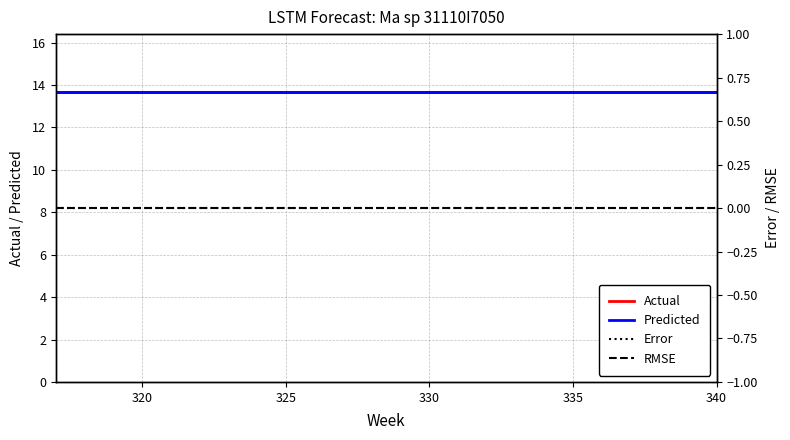

Which series has the largest total across all categories?

Actual